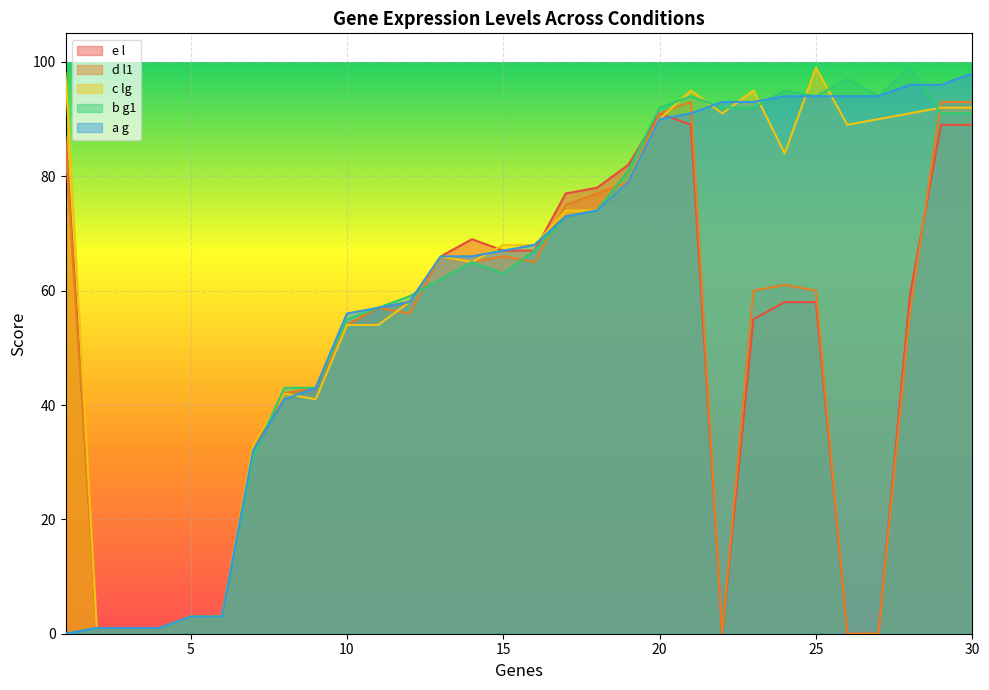

Reading left to right, list all the values displayed in this chart.

e l: 1=87	2=1	3=1	4=1	5=3	6=3	7=32	8=42	9=43	10=54	11=57	12=58	13=66	14=69	15=67	16=67	17=77	18=78	19=82	20=91	21=89	22=0	23=55	24=58	25=58	26=0	27=0	28=59	29=89	30=89
d l1: 1=85	2=1	3=1	4=1	5=3	6=3	7=33	8=42	9=43	10=54	11=57	12=56	13=66	14=65	15=66	16=65	17=75	18=77	19=79	20=91	21=93	22=0	23=60	24=61	25=60	26=0	27=0	28=56	29=93	30=93
c lg: 1=98	2=1	3=1	4=1	5=3	6=3	7=33	8=42	9=41	10=54	11=54	12=58	13=66	14=65	15=68	16=68	17=74	18=74	19=79	20=90	21=95	22=91	23=95	24=84	25=99	26=89	27=90	28=91	29=92	30=92
b g1: 1=0	2=1	3=1	4=1	5=3	6=3	7=31	8=43	9=43	10=55	11=57	12=59	13=62	14=65	15=63	16=67	17=73	18=74	19=81	20=92	21=94	22=92	23=92	24=95	25=94	26=97	27=94	28=99	29=91	30=91
a g: 1=0	2=1	3=1	4=1	5=3	6=3	7=32	8=41	9=43	10=56	11=57	12=58	13=66	14=66	15=67	16=68	17=73	18=74	19=79	20=90	21=91	22=93	23=93	24=94	25=94	26=94	27=94	28=96	29=96	30=98